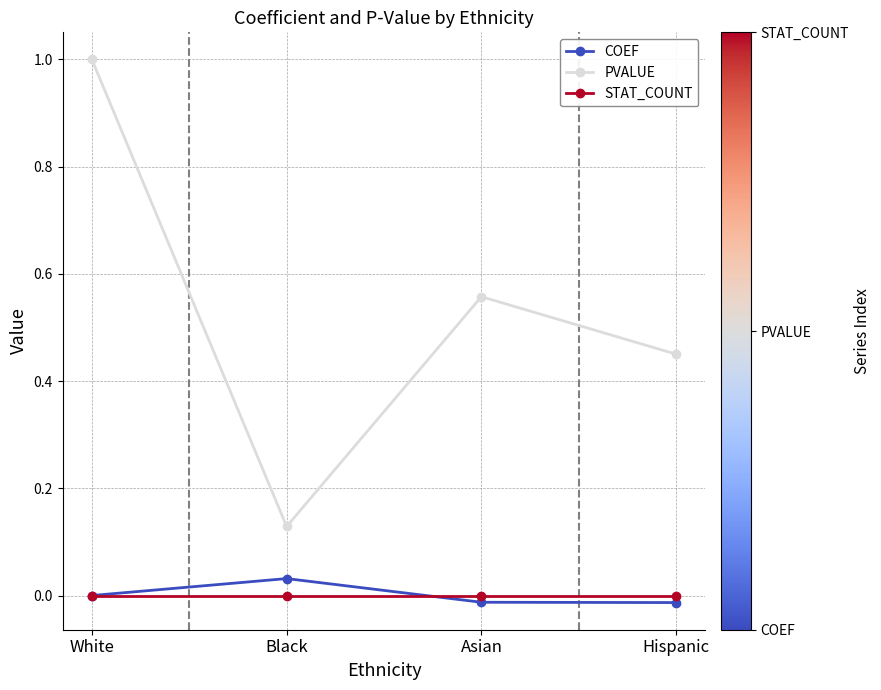

What is the difference between the maximum and minimum values in the PVALUE series?

0.9